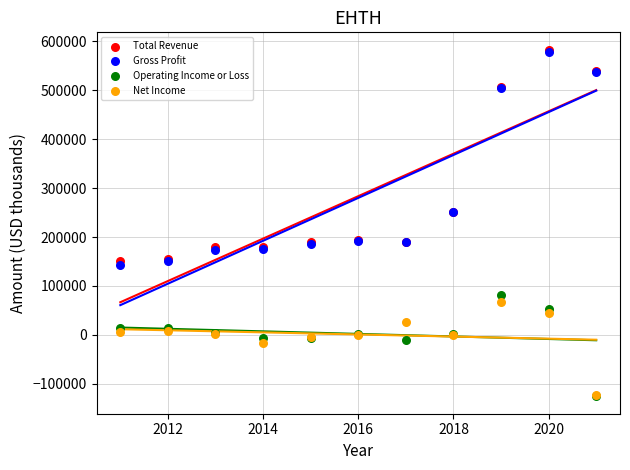

What are all the series names shown in the legend?

Total Revenue, Gross Profit, Operating Income or Loss, Net Income